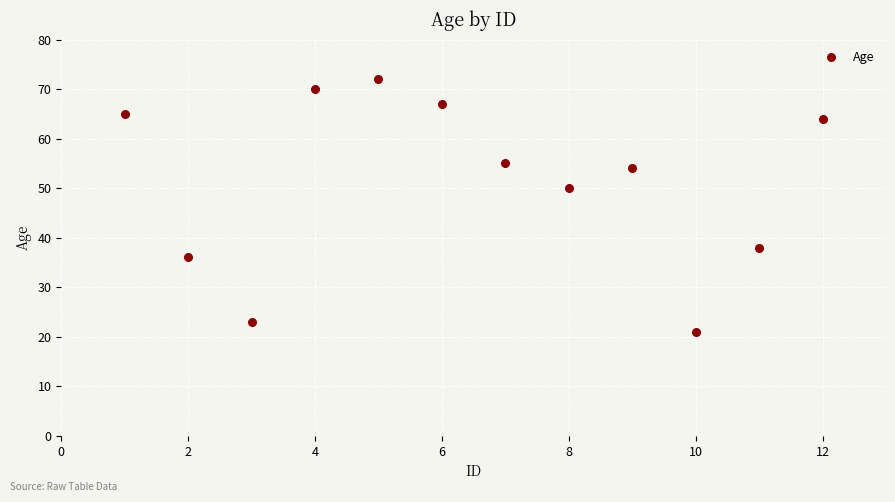

What is the average X value?

6